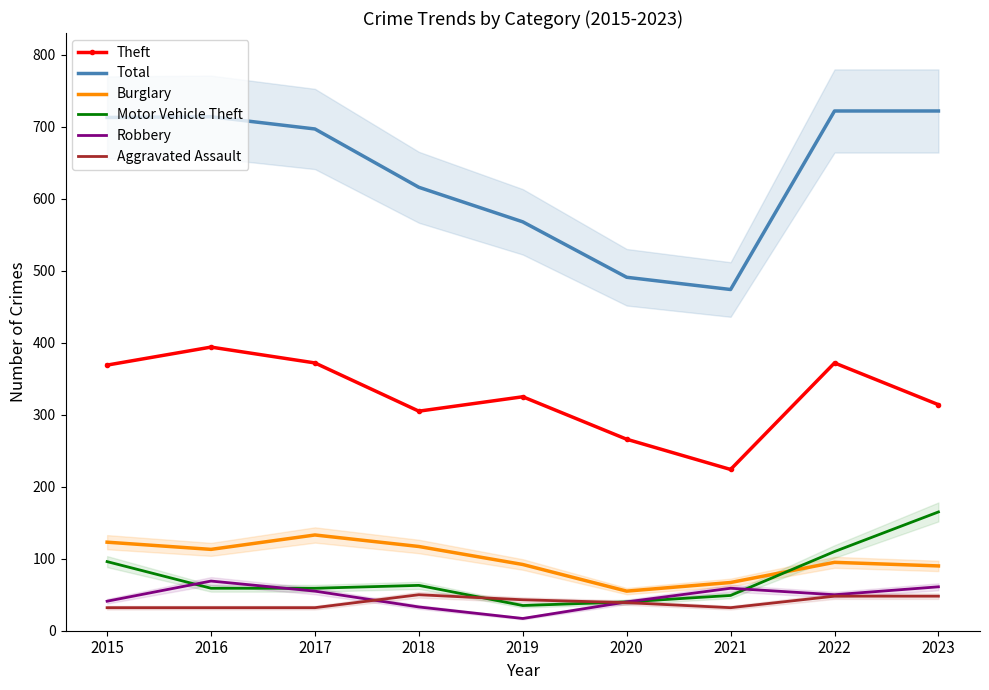

True or false: Motor Vehicle Theft and Theft intersect in this chart.

False